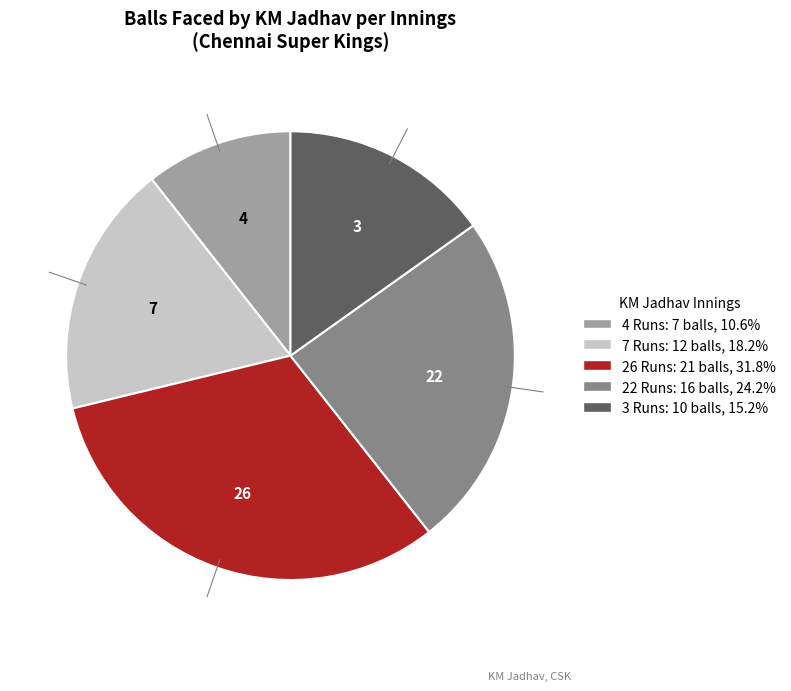

Is there a majority slice in this chart?

No